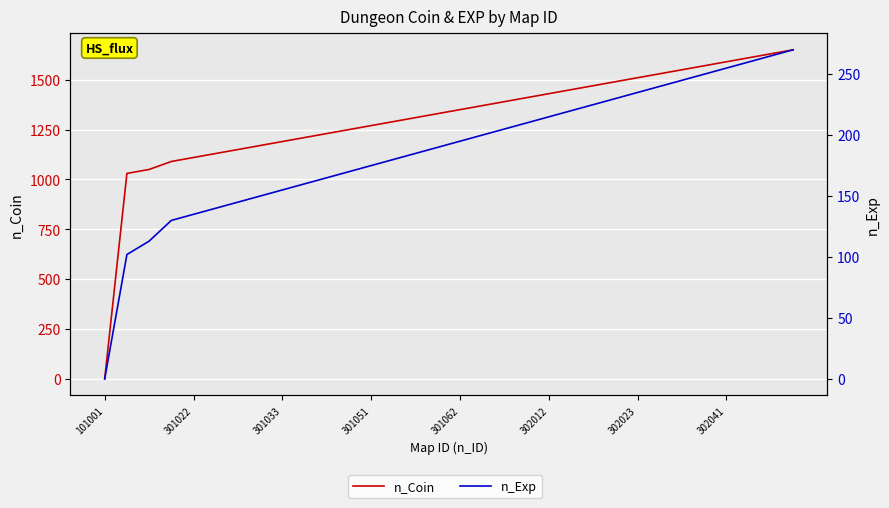

Is the value of n_Coin at 302041 greater than the value of n_Exp at 17?

Yes